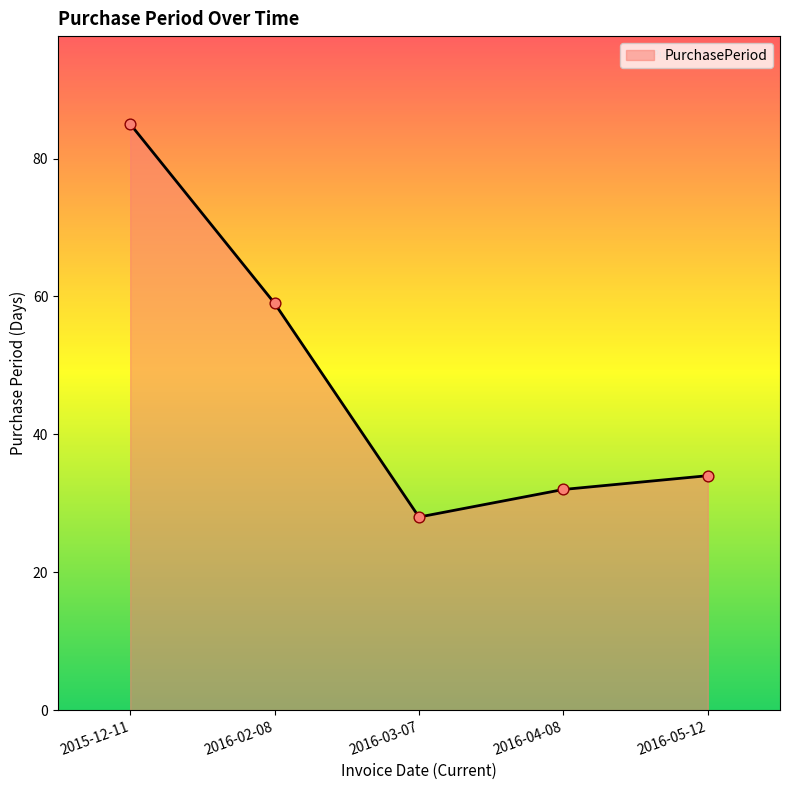

What is the change in value from 2015-12-11 to 2016-02-08?

-26